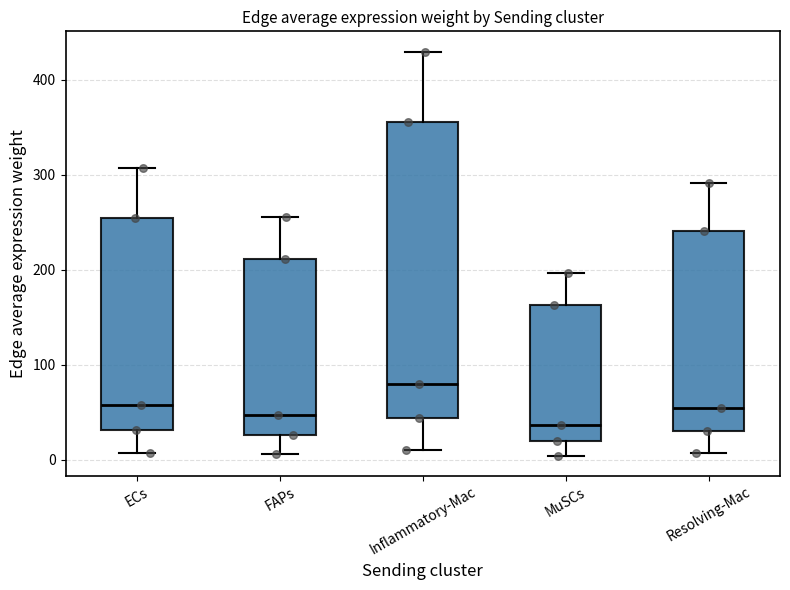

Reading left to right, read every box against the y-axis: the position of its median line, the range the box covers, and the ends of its whiskers. The values are not printed on the chart, so give them approximately, as read against the axis.

ECs: median 60, box 30 to 250, whiskers 10 to 310
FAPs: median 50, box 30 to 210, whiskers 10 to 260
Inflammatory-Mac: median 80, box 40 to 360, whiskers 10 to 430
MuSCs: median 40, box 20 to 160, whiskers 0 to 200
Resolving-Mac: median 50, box 30 to 240, whiskers 10 to 290